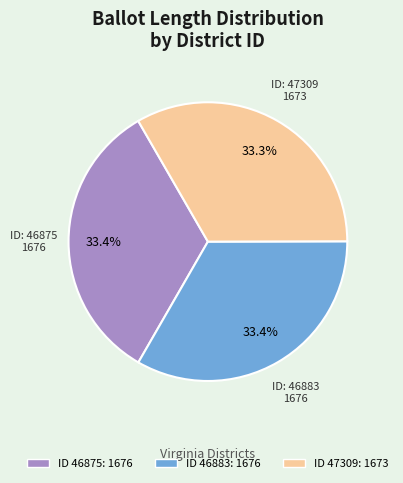

Is there any slice that represents more than half of the pie?

No